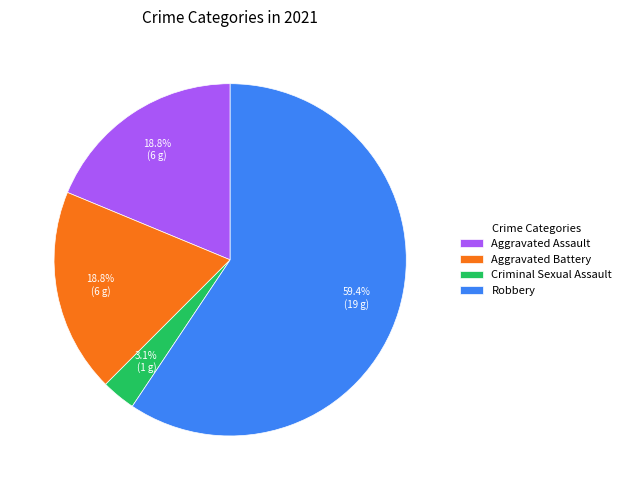

To the nearest percent, what is the average slice percentage?

25%